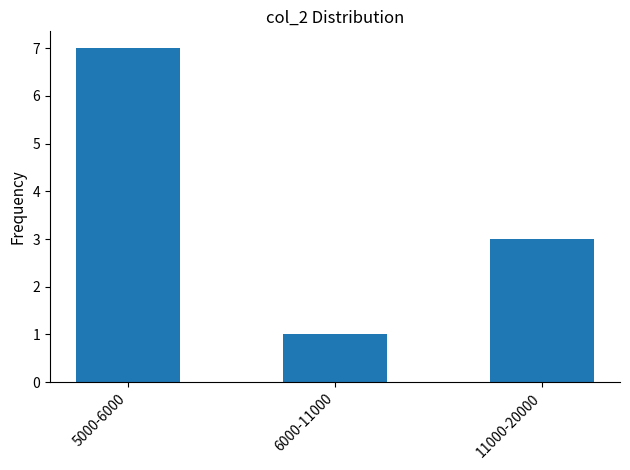

What is the ratio of the value at 5000-6000 to the value at 11000-20000?

2.3